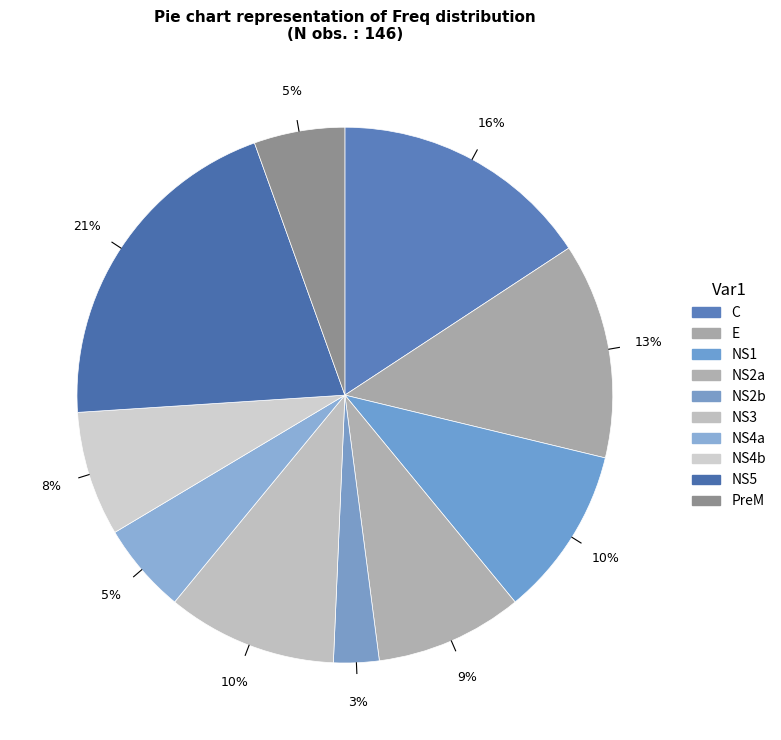

Count the number of slices in the pie.

10